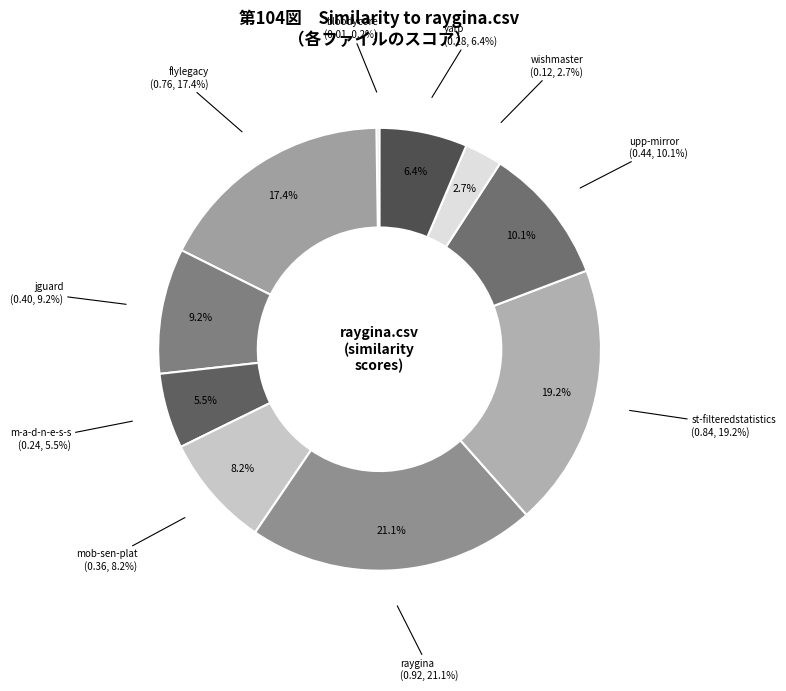

True or false: upp-mirror.csv accounts for 10% of the total.

True